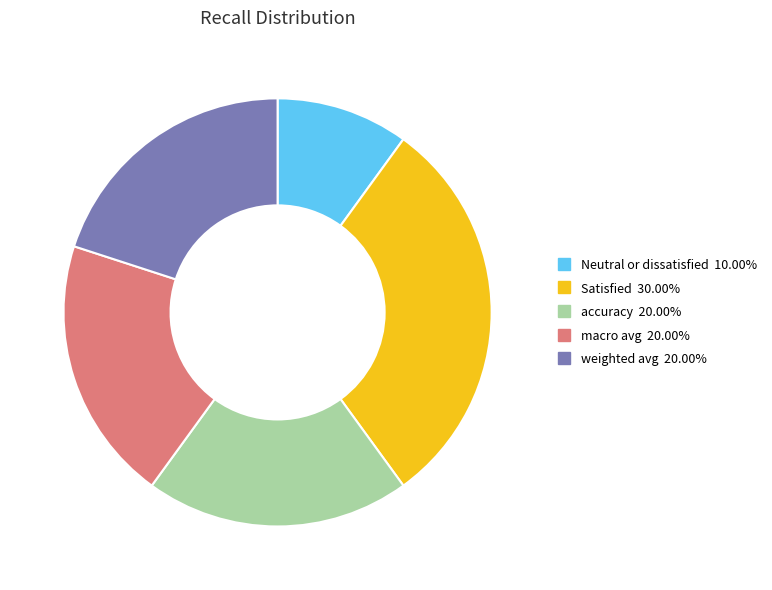

The macro avg slice represents 6% of the pie. True or false?

False